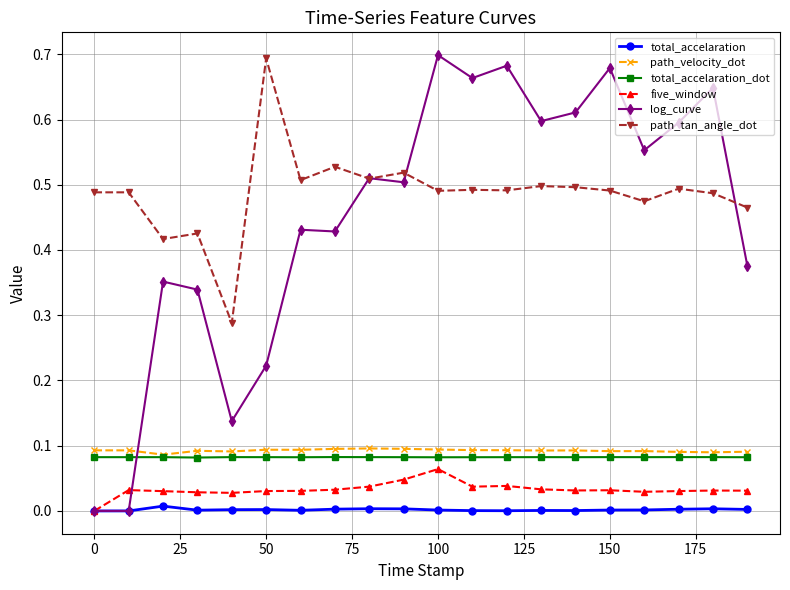

True or false: total_accelaration and path_tan_angle_dot intersect in this chart.

False